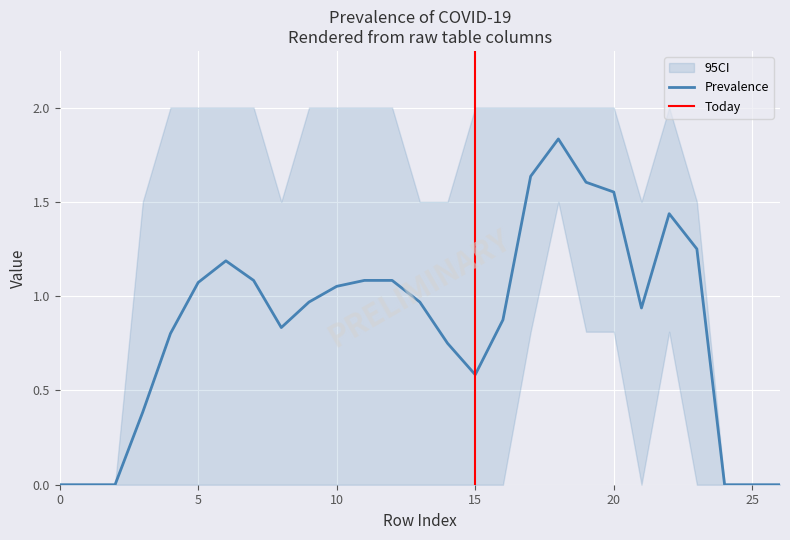

Is it true that Prevalence equals 0.9 at 15?

False